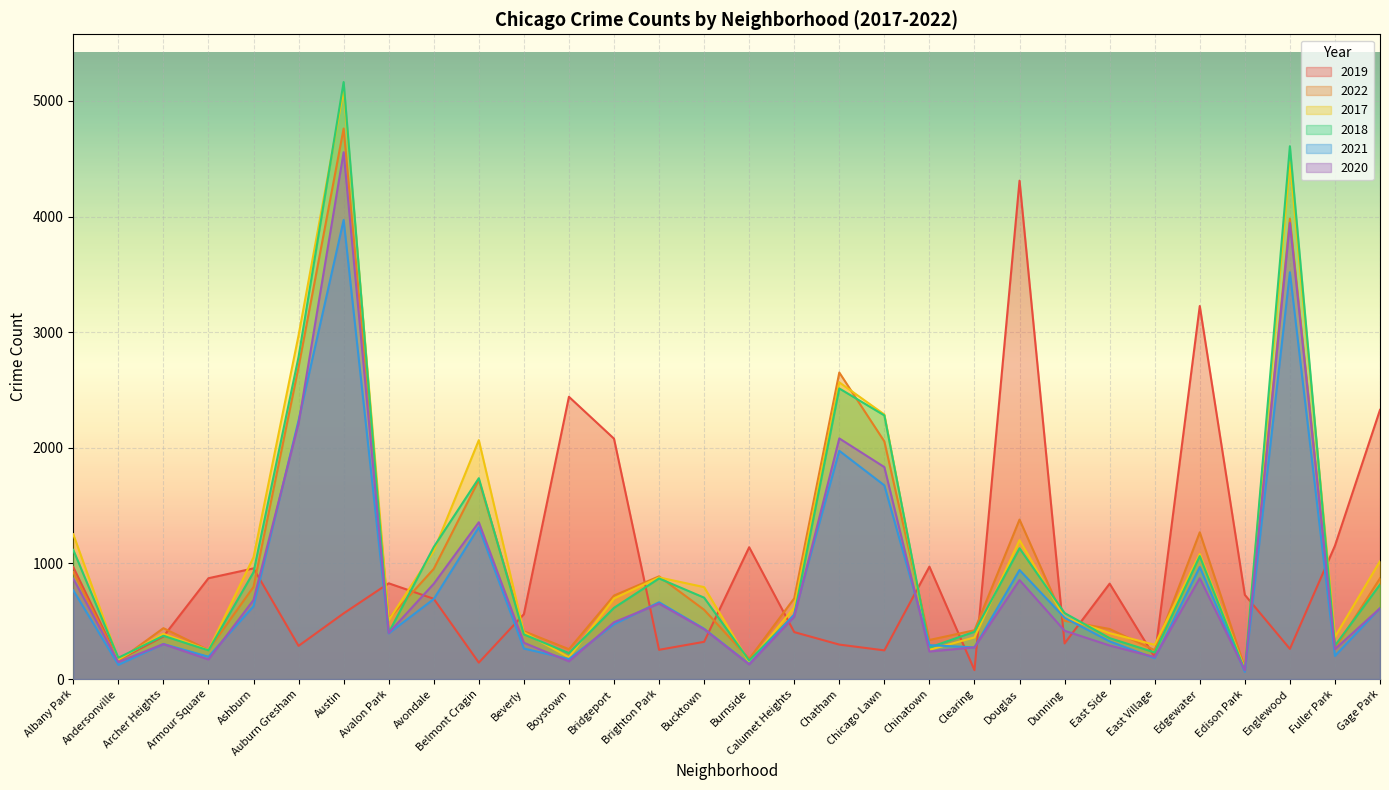

Reading left to right, what are all the values shown in this chart?

2019: Albany Park=968	Andersonville=166	Archer Heights=368	Armour Square=872	Ashburn=957	Auburn Gresham=287	Austin=568	Avalon Park=828	Avondale=694	Belmont Cragin=142	Beverly=561	Boystown=2441	Bridgeport=2079	Brighton Park=253	Bucktown=322	Burnside=1140	Calumet Heights=406	Chatham=298	Chicago Lawn=248	Chinatown=972	Clearing=77	Douglas=4310	Dunning=308	East Side=825	East Village=189	Edgewater=3226	Edison Park=728	Englewood=261	Fuller Park=1153	Gage Park=2328
2022: Albany Park=926	Andersonville=157	Archer Heights=440	Armour Square=251	Ashburn=797	Auburn Gresham=2699	Austin=4761	Avalon Park=522	Avondale=953	Belmont Cragin=1720	Beverly=414	Boystown=258	Bridgeport=722	Brighton Park=888	Bucktown=599	Burnside=175	Calumet Heights=698	Chatham=2651	Chicago Lawn=2055	Chinatown=338	Clearing=422	Douglas=1379	Dunning=504	East Side=433	East Village=250	Edgewater=1269	Edison Park=99	Englewood=3981	Fuller Park=263	Gage Park=871
2017: Albany Park=1252	Andersonville=171	Archer Heights=391	Armour Square=250	Ashburn=1053	Auburn Gresham=2973	Austin=5096	Avalon Park=508	Avondale=1107	Belmont Cragin=2066	Beverly=403	Boystown=188	Bridgeport=697	Brighton Park=879	Bucktown=795	Burnside=145	Calumet Heights=620	Chatham=2566	Chicago Lawn=2288	Chinatown=253	Clearing=360	Douglas=1201	Dunning=531	East Side=397	East Village=296	Edgewater=1082	Edison Park=87	Englewood=4471	Fuller Park=365	Gage Park=1019
2018: Albany Park=1117	Andersonville=184	Archer Heights=374	Armour Square=248	Ashburn=924	Auburn Gresham=2787	Austin=5163	Avalon Park=401	Avondale=1142	Belmont Cragin=1737	Beverly=386	Boystown=224	Bridgeport=616	Brighton Park=870	Bucktown=704	Burnside=160	Calumet Heights=554	Chatham=2513	Chicago Lawn=2280	Chinatown=273	Clearing=409	Douglas=1131	Dunning=571	East Side=354	East Village=230	Edgewater=1063	Edison Park=75	Englewood=4608	Fuller Park=289	Gage Park=817
2021: Albany Park=767	Andersonville=123	Archer Heights=303	Armour Square=193	Ashburn=630	Auburn Gresham=2237	Austin=3970	Avalon Park=395	Avondale=692	Belmont Cragin=1313	Beverly=264	Boystown=173	Bridgeport=474	Brighton Park=664	Bucktown=435	Burnside=130	Calumet Heights=559	Chatham=1974	Chicago Lawn=1675	Chinatown=293	Clearing=274	Douglas=943	Dunning=530	East Side=326	East Village=180	Edgewater=969	Edison Park=62	Englewood=3518	Fuller Park=200	Gage Park=613
2020: Albany Park=868	Andersonville=147	Archer Heights=302	Armour Square=169	Ashburn=684	Auburn Gresham=2211	Austin=4556	Avalon Park=399	Avondale=824	Belmont Cragin=1356	Beverly=314	Boystown=153	Bridgeport=491	Brighton Park=652	Bucktown=431	Burnside=126	Calumet Heights=538	Chatham=2081	Chicago Lawn=1833	Chinatown=238	Clearing=274	Douglas=856	Dunning=418	East Side=290	East Village=190	Edgewater=872	Edison Park=75	Englewood=3945	Fuller Park=259	Gage Park=612